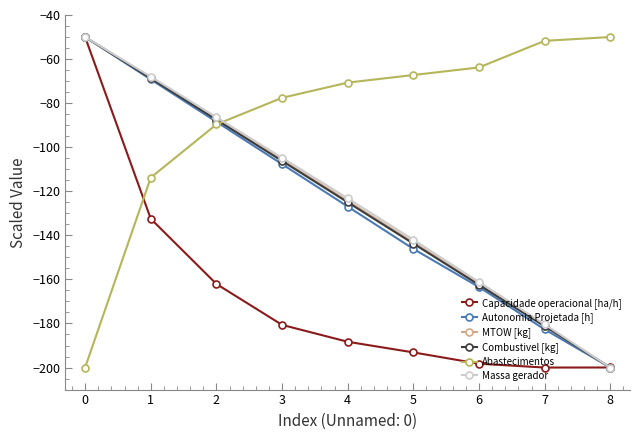

What is the spread (max minus min) of values at 0?

150.0